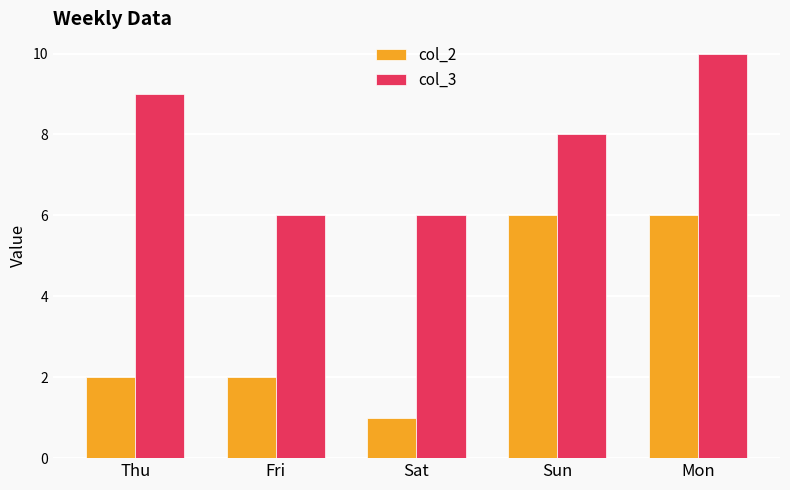

What is the greatest value displayed?

10